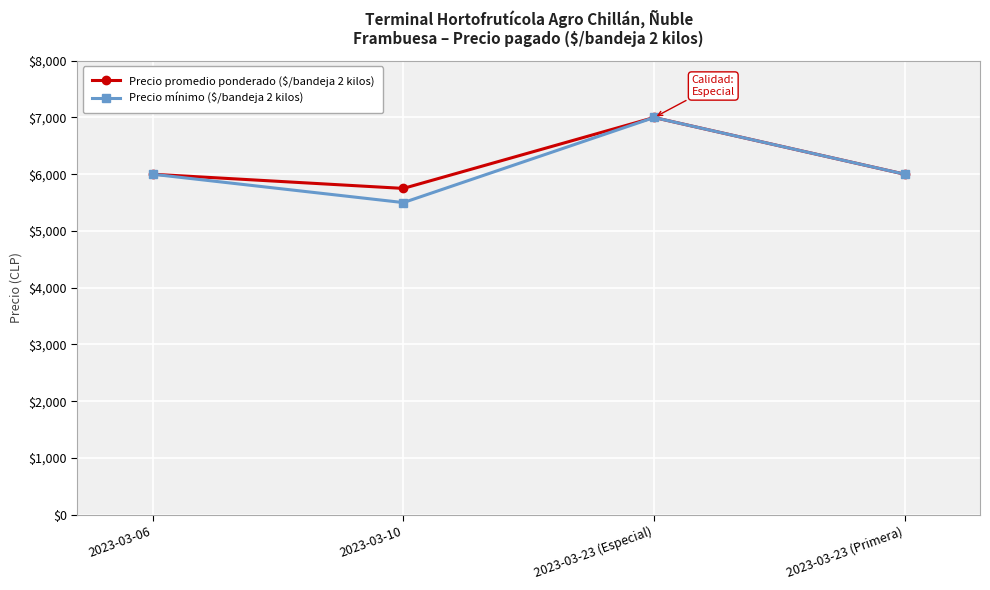

Reading left to right, extract all data points from this chart.

Precio promedio ponderado ($/bandeja 2 kilos): 2023-03-06=6000	2023-03-10=5750	2023-03-23 (Especial)=7000	2023-03-23 (Primera)=6000
Precio mínimo ($/bandeja 2 kilos): 2023-03-06=6000	2023-03-10=5500	2023-03-23 (Especial)=7000	2023-03-23 (Primera)=6000